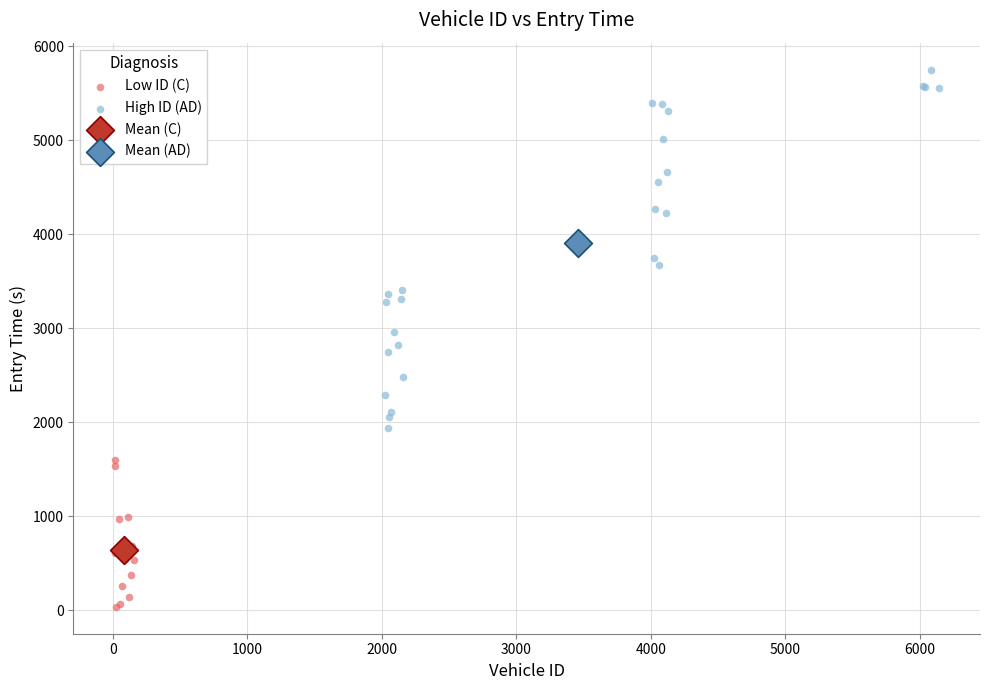

Which series contains the highest Y value?

High ID (AD)